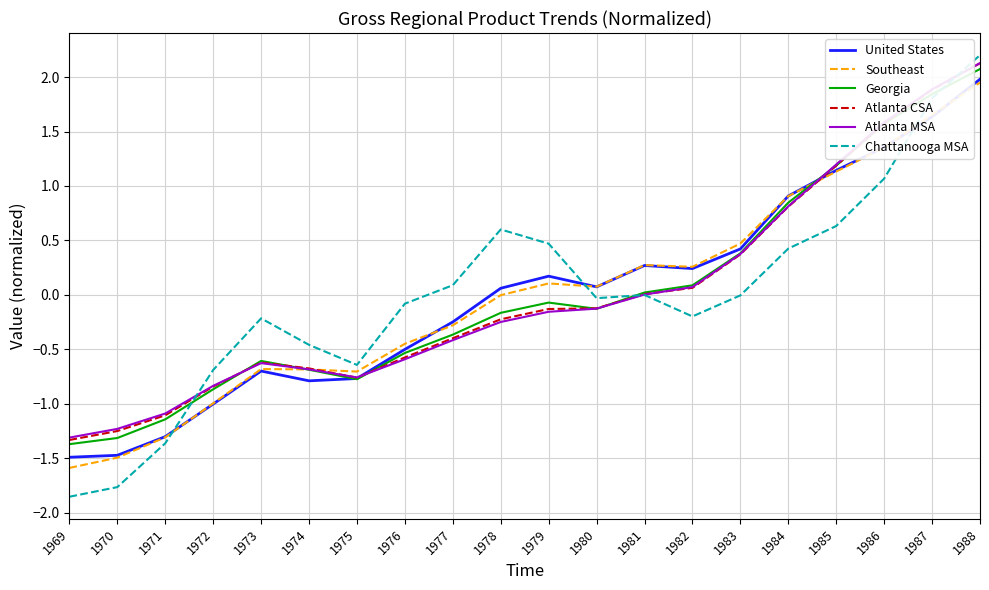

True or false: Southeast and Chattanooga MSA intersect in this chart.

True